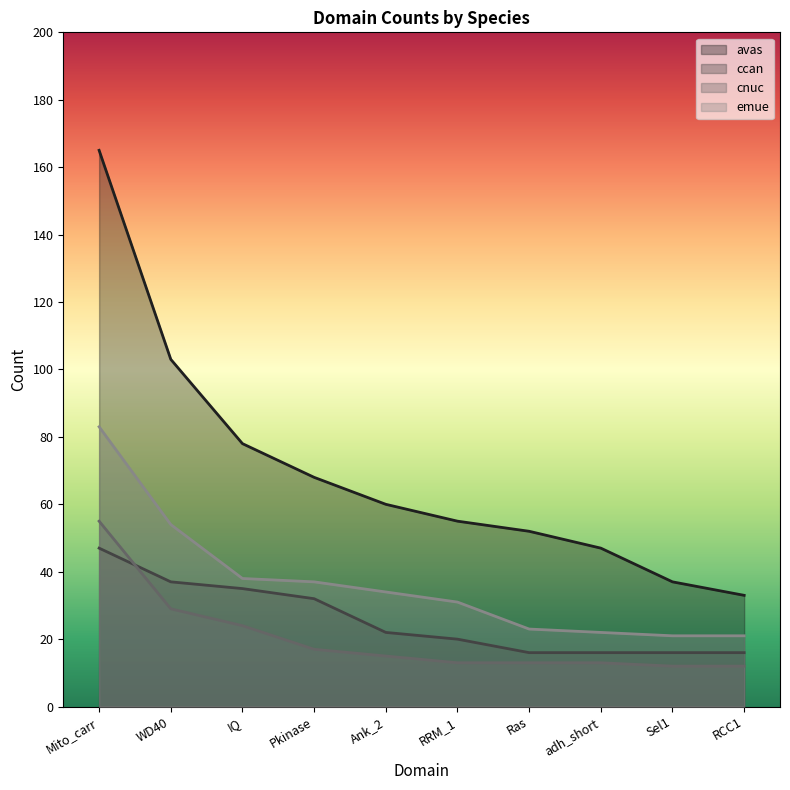

Which series has the largest total across all categories?

avas